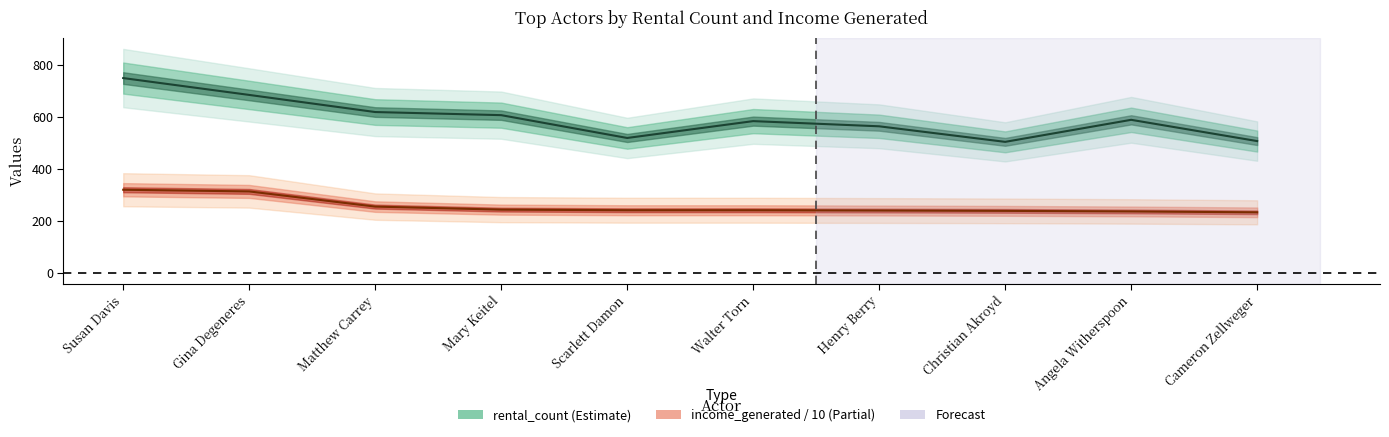

Between Gina Degeneres and Henry Berry, which series saw the biggest shift?

rental_count